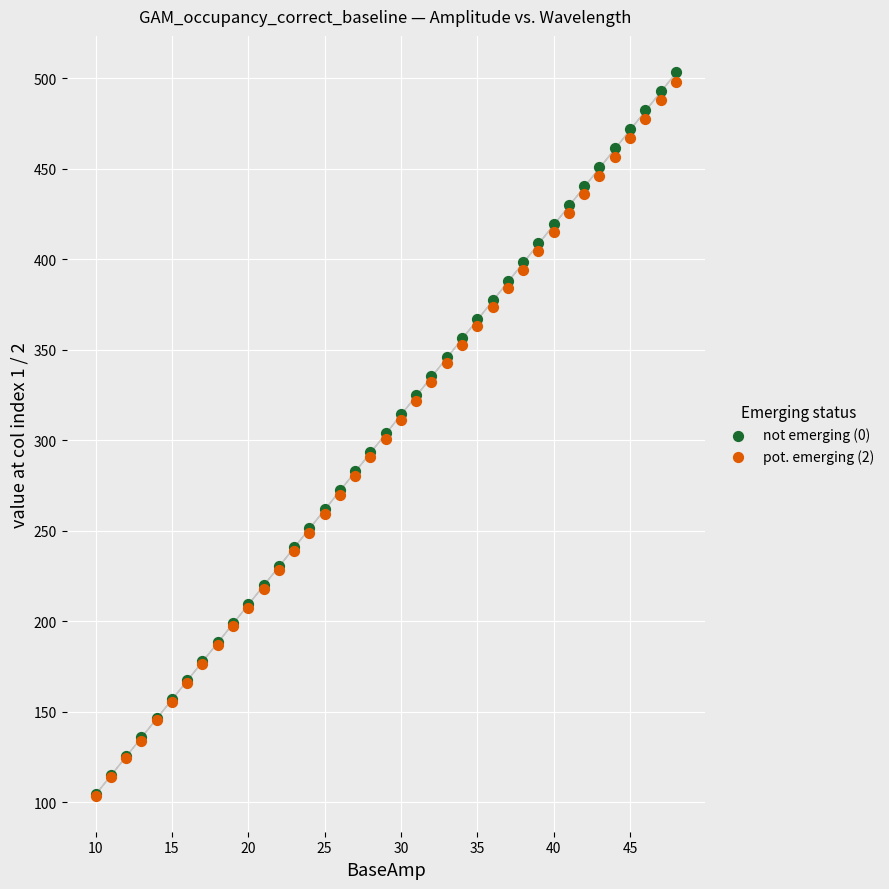

What are all the series names shown in the legend?

not emerging (0), pot. emerging (2)